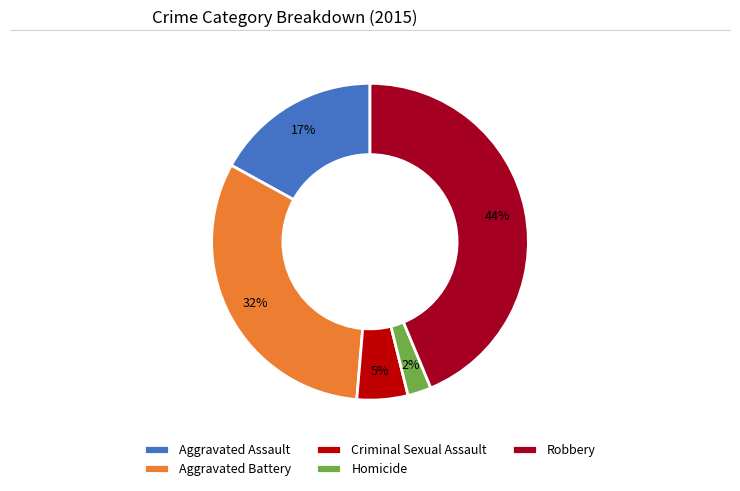

Does Aggravated Battery account for over 50% of the chart?

No